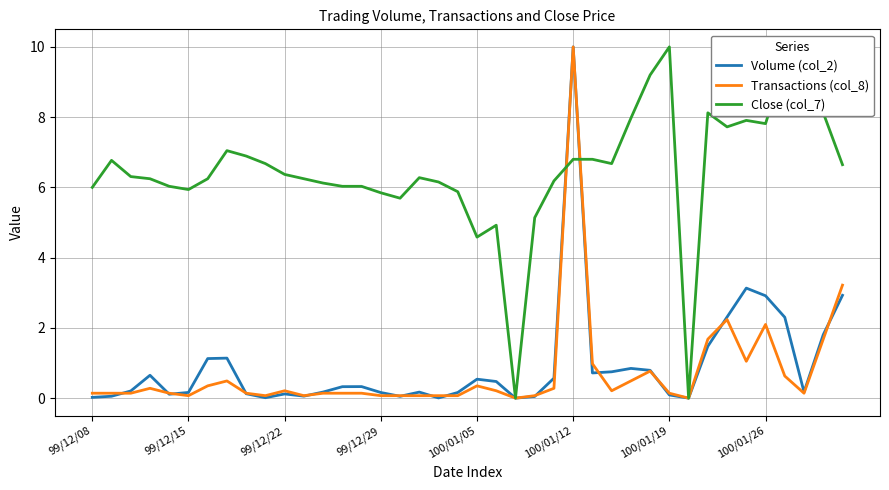

How many lines are shown in the chart?

3